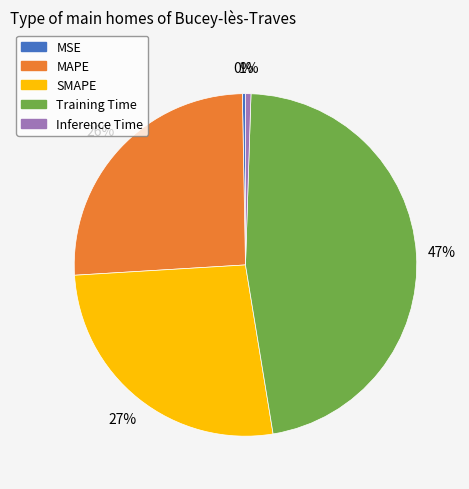

What percentage is the MAPE slice, to the nearest percent?

26%